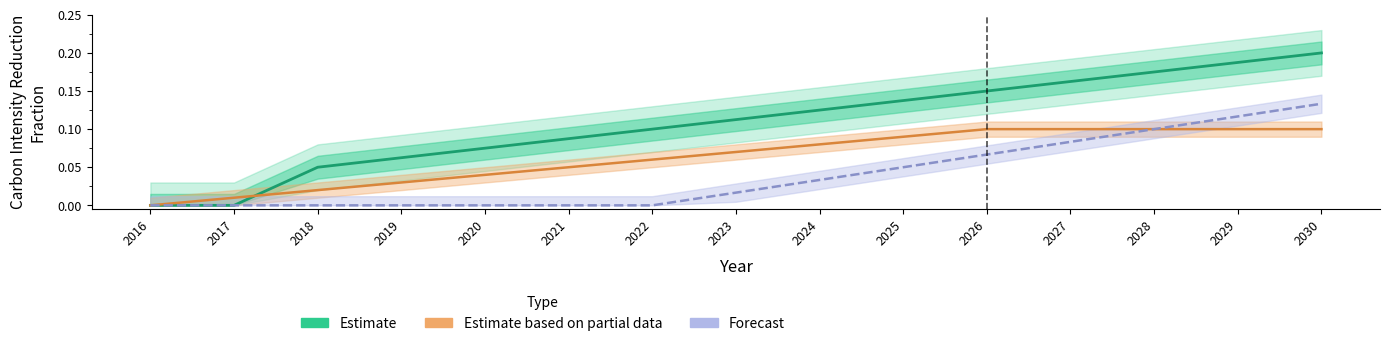

At which label does Estimate based on partial data reach its minimum?

2016